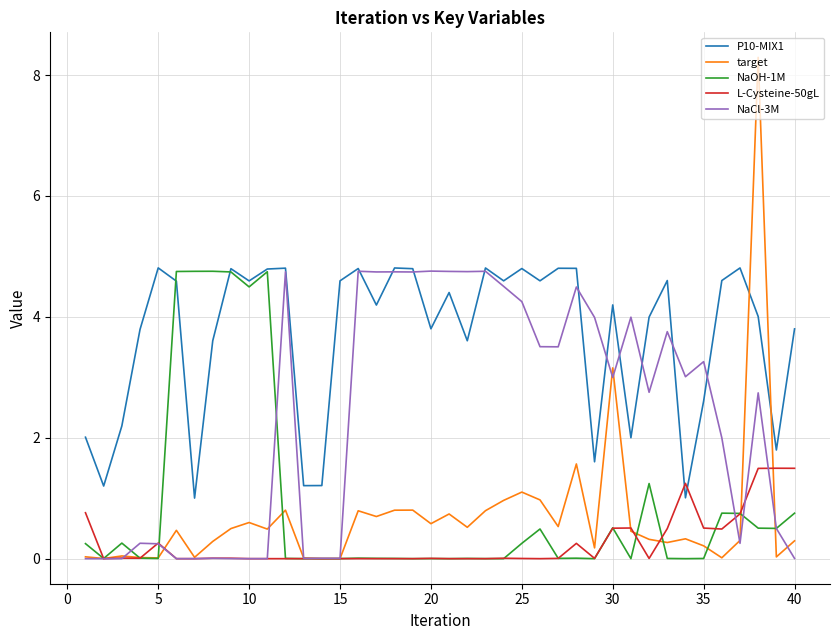

Which series has the largest range (max minus min)?

target